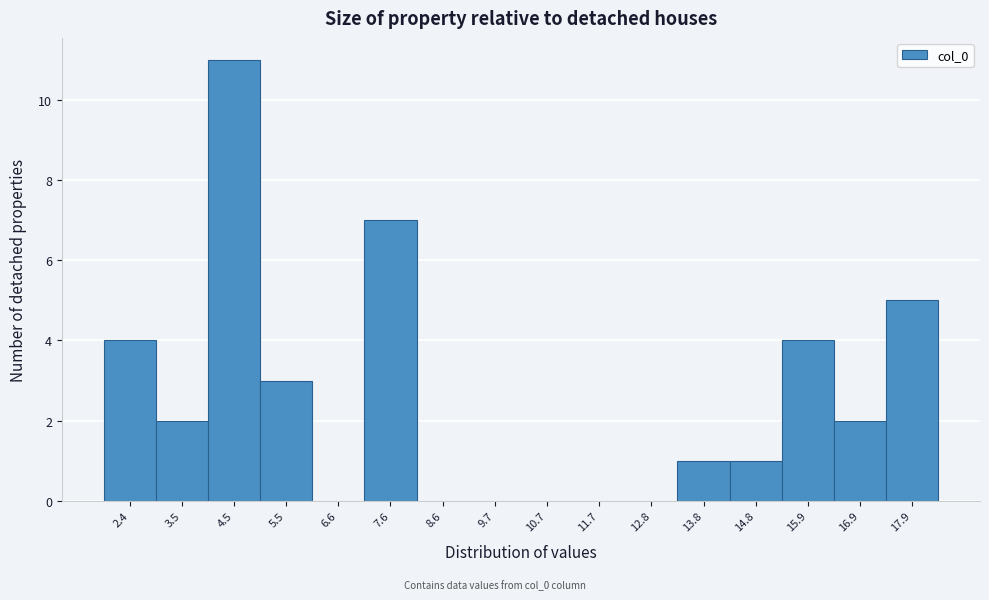

Reading left to right, list all the values displayed in this chart.

2.4=4	3.5=2	4.5=11	5.5=3	6.6=0	7.6=7	8.6=0	9.7=0	10.7=0	11.7=0	12.8=0	13.8=1	14.8=1	15.9=4	16.9=2	17.9=5